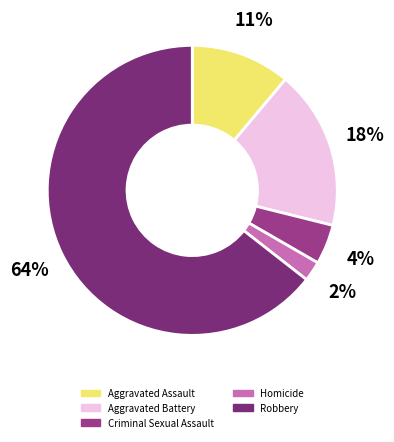

Is there any slice that represents more than half of the pie?

Yes